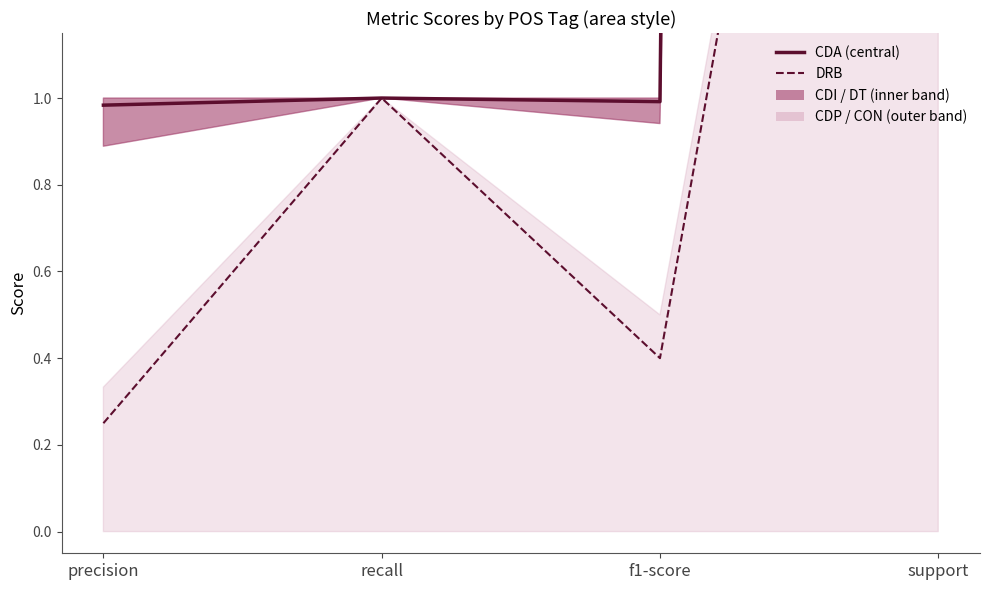

Which series has the largest range (max minus min)?

CDA